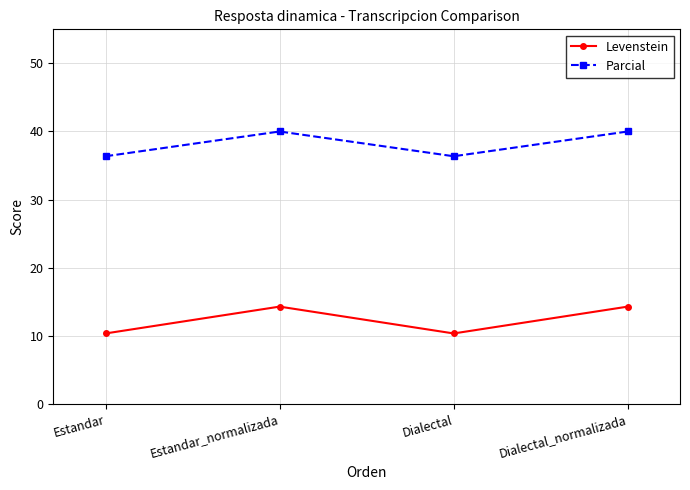

How many Parcial values are between 36 and 40?

4